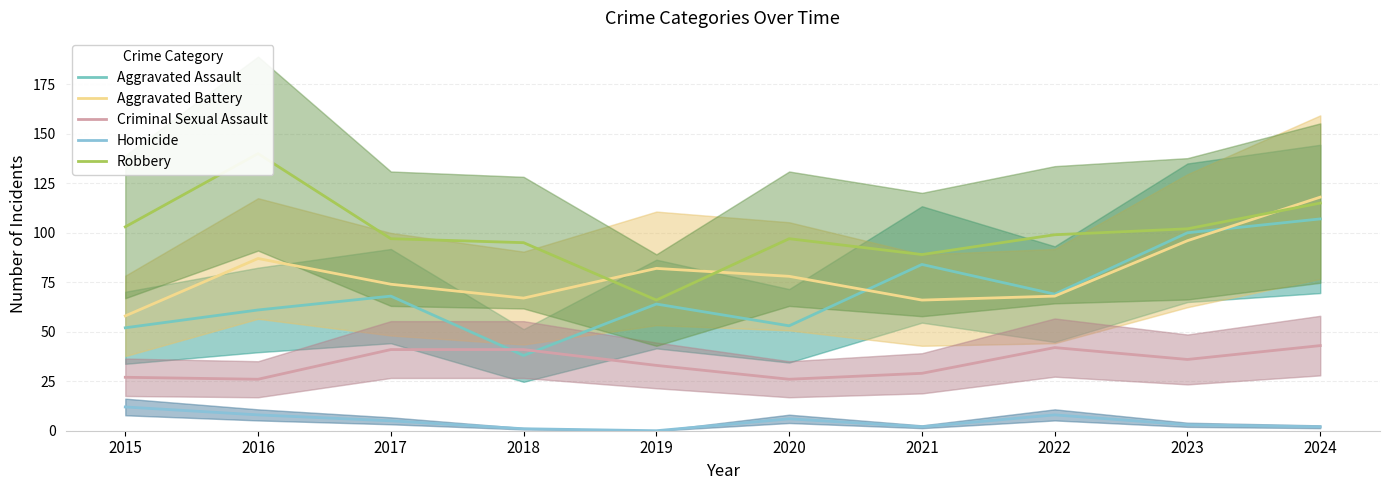

At 2020, list the series in order from smallest to largest.

Homicide, Criminal Sexual Assault, Aggravated Assault, Aggravated Battery, Robbery